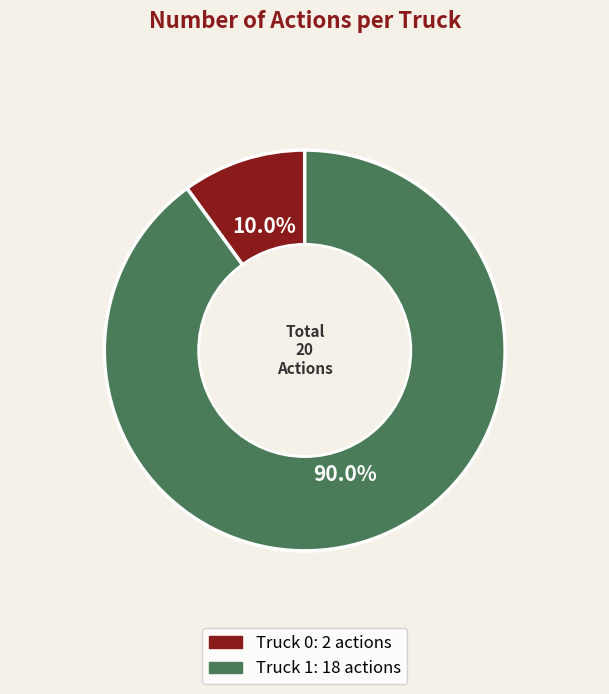

Rank the categories by value from lowest to highest.

Truck 0, Truck 1